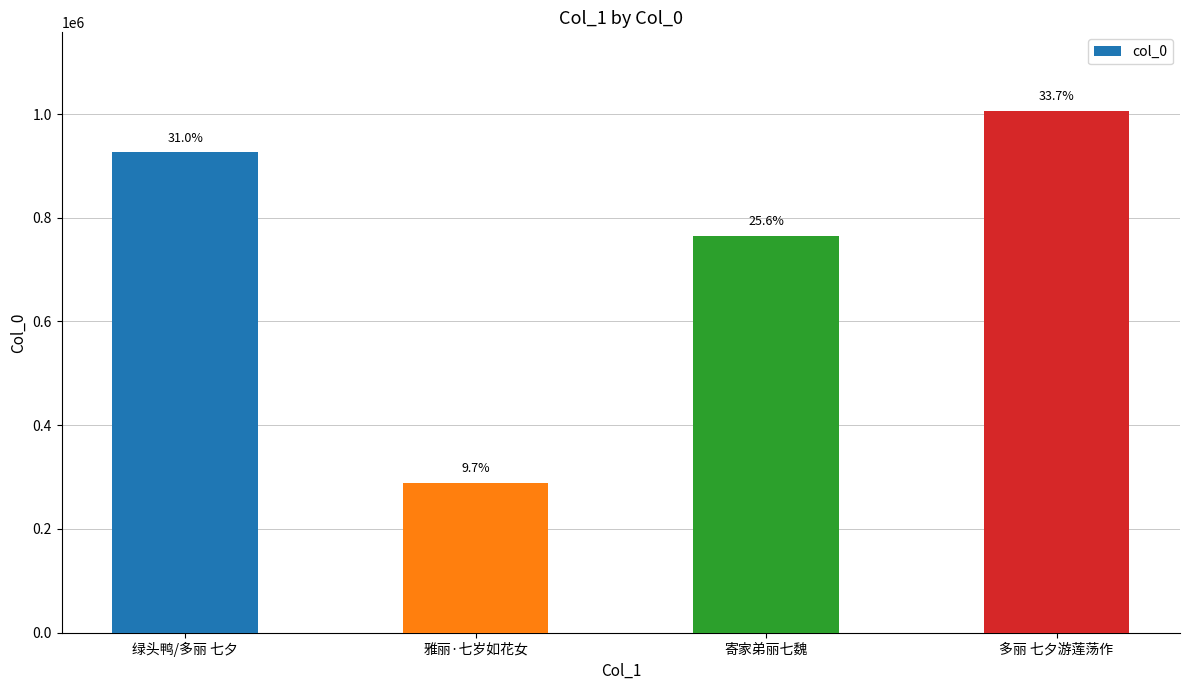

Reading left to right, transcribe all the data shown in this chart.

926012	289089	765233	1006497